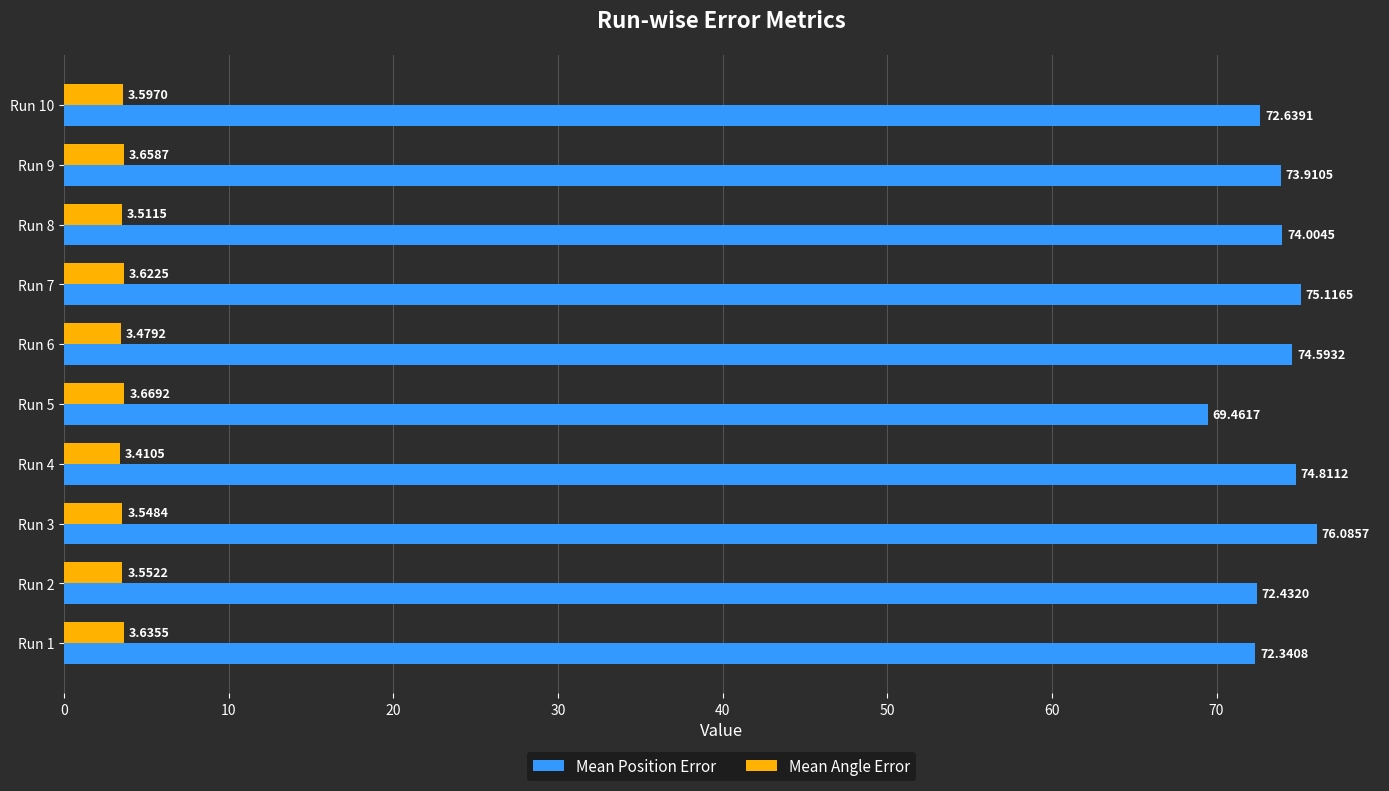

What are all the series names shown in the legend?

Mean Position Error, Mean Angle Error